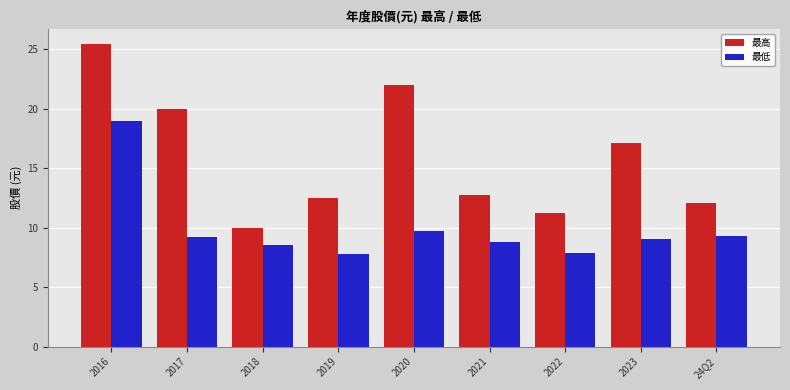

List the series in order of their overall mean, highest first.

最高, 最低